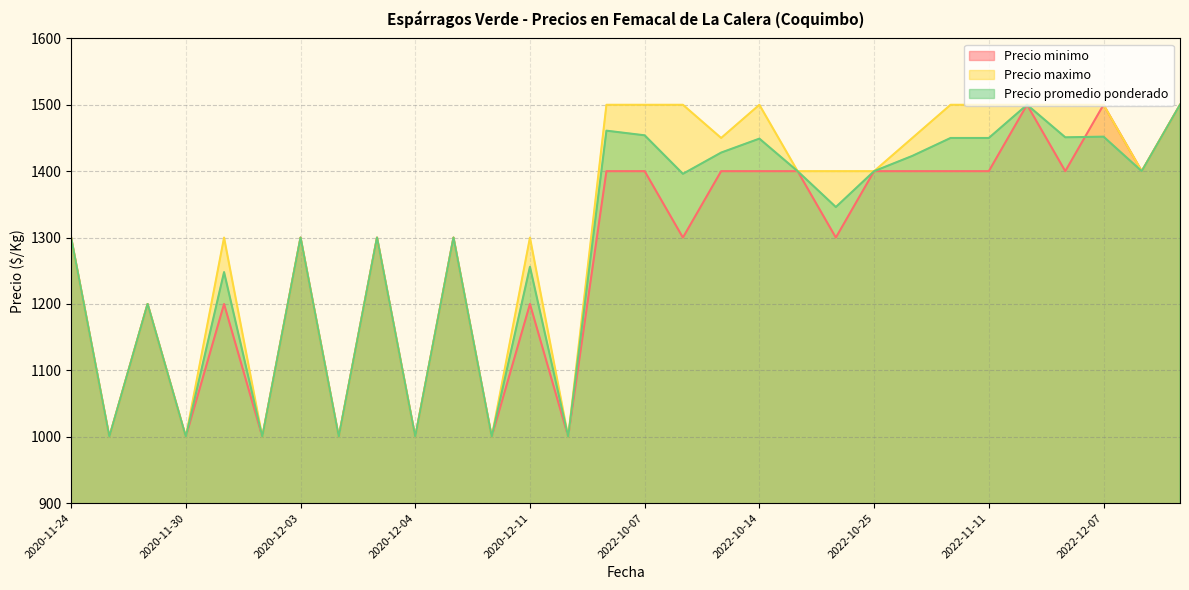

The Precio maximo series shows 2068 at 2022-10-25. True or false?

False